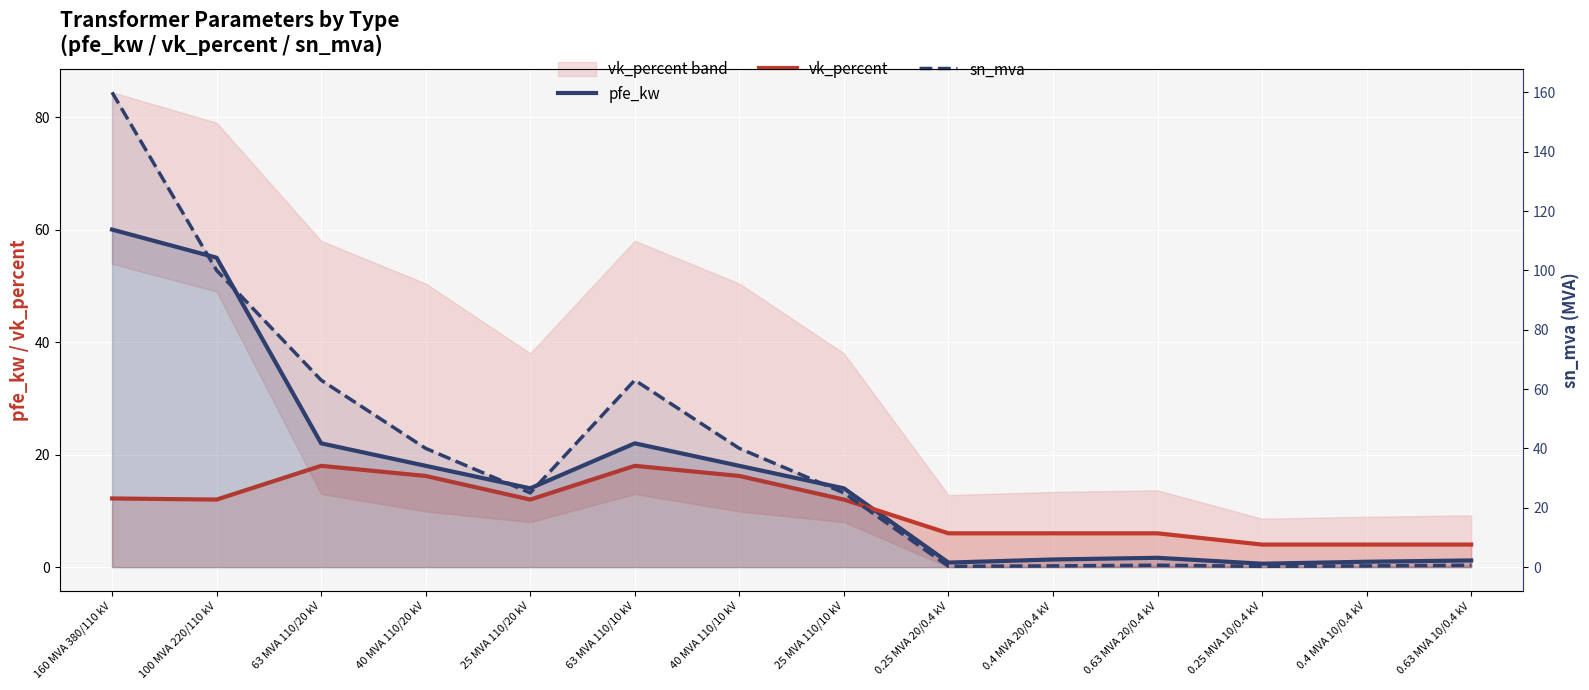

How many lines are shown in the chart?

3